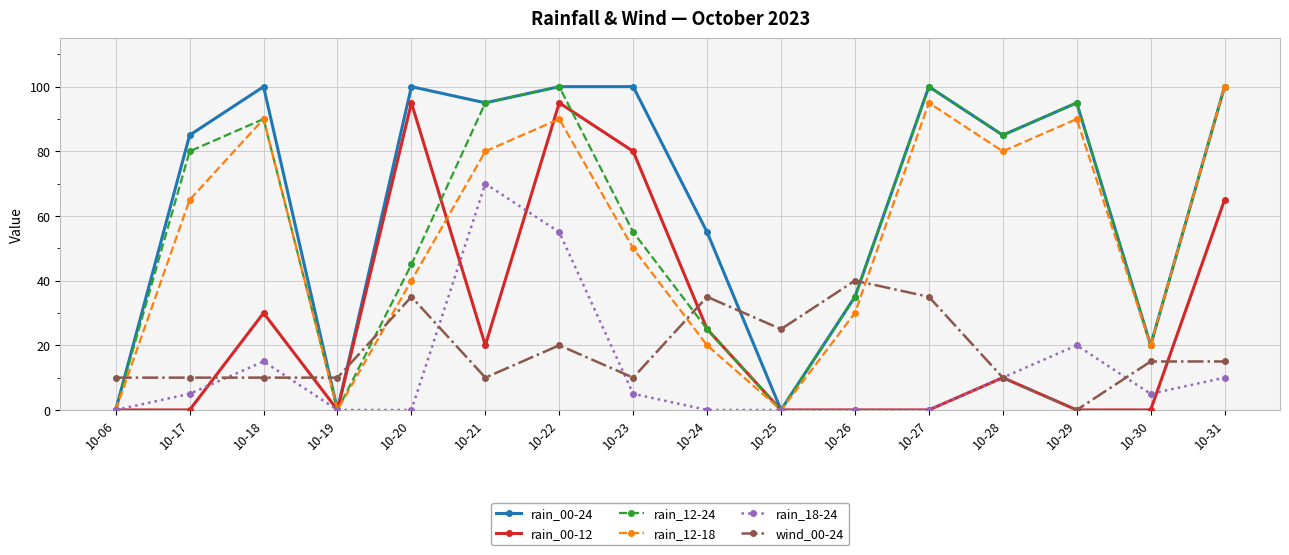

Is it true that rain_12-18 equals 90 at 10-29?

True